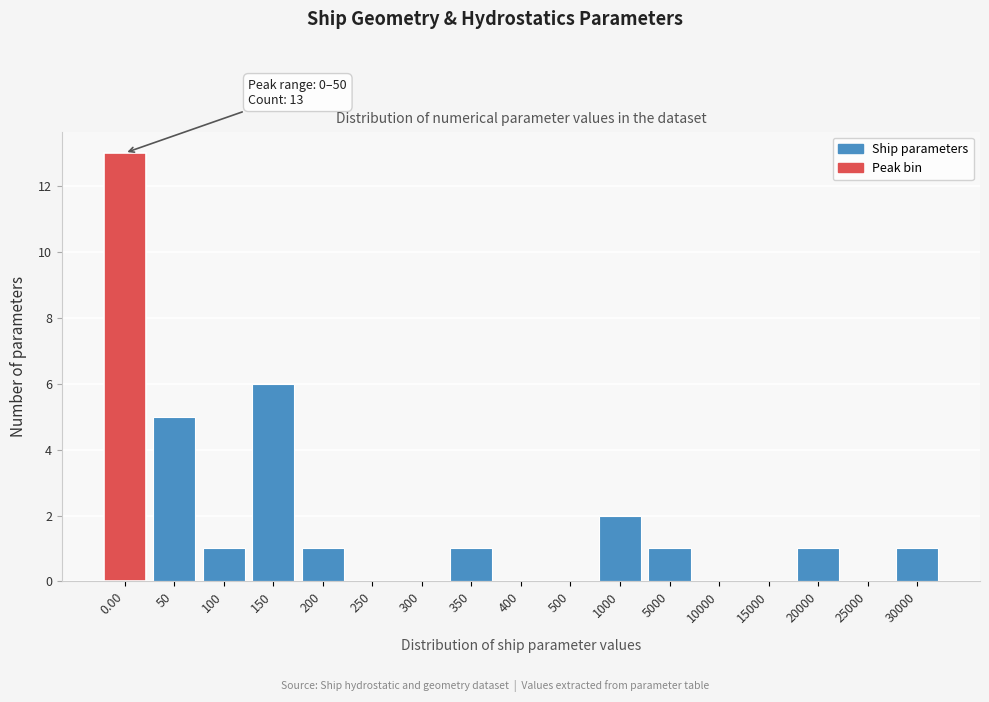

Reading left to right, list all the values displayed in this chart.

0.00=13	50=5	100=1	150=6	200=1	250=0	300=0	350=1	400=0	500=0	1000=2	5000=1	10000=0	15000=0	20000=1	25000=0	30000=1